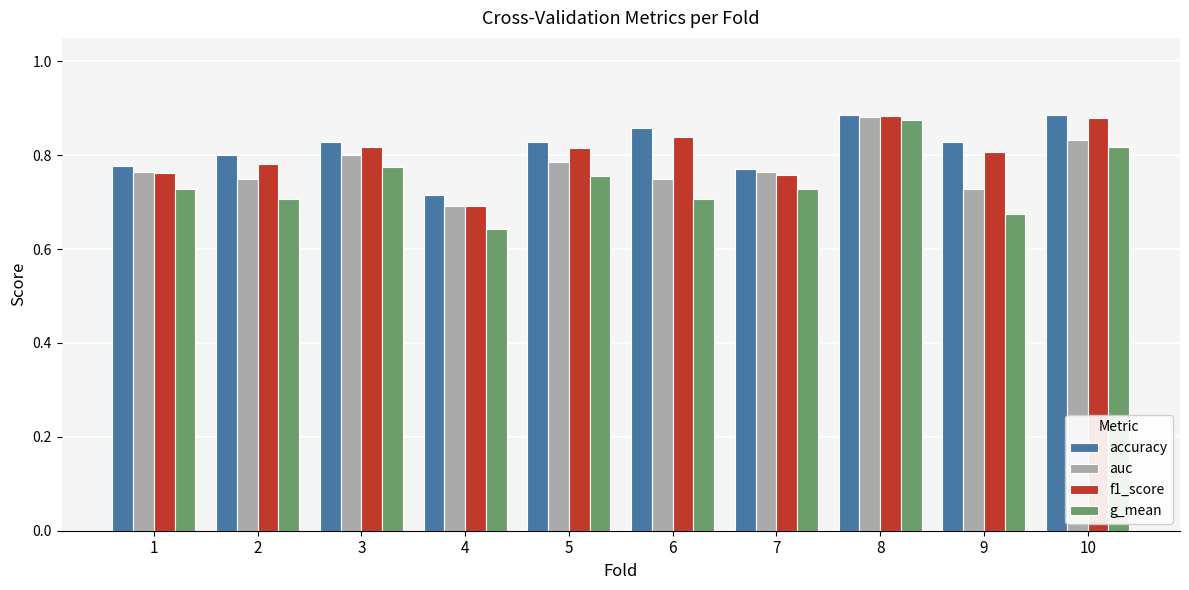

At which category is the sum across all series the highest?

8